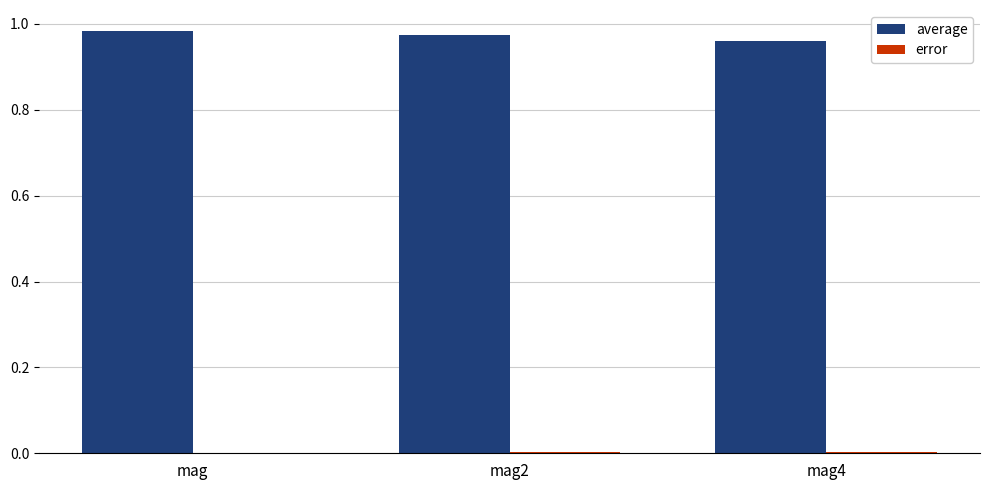

Which series has the largest total across all categories?

average